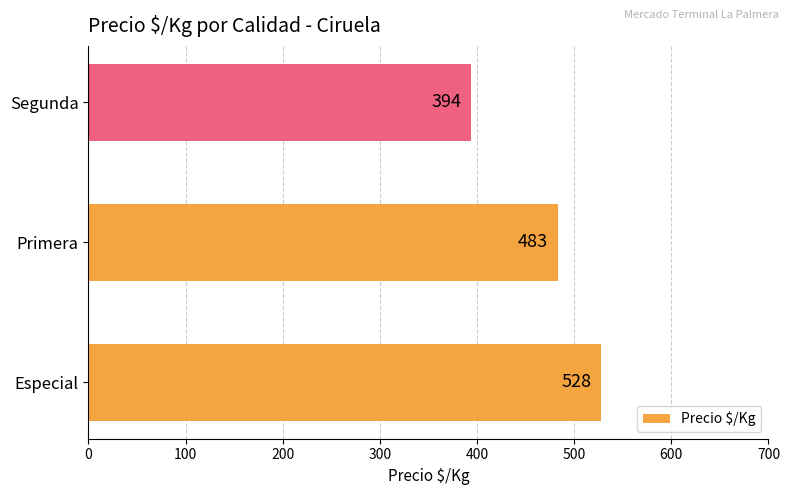

What is the approximate value at Segunda, to the nearest 5?

395